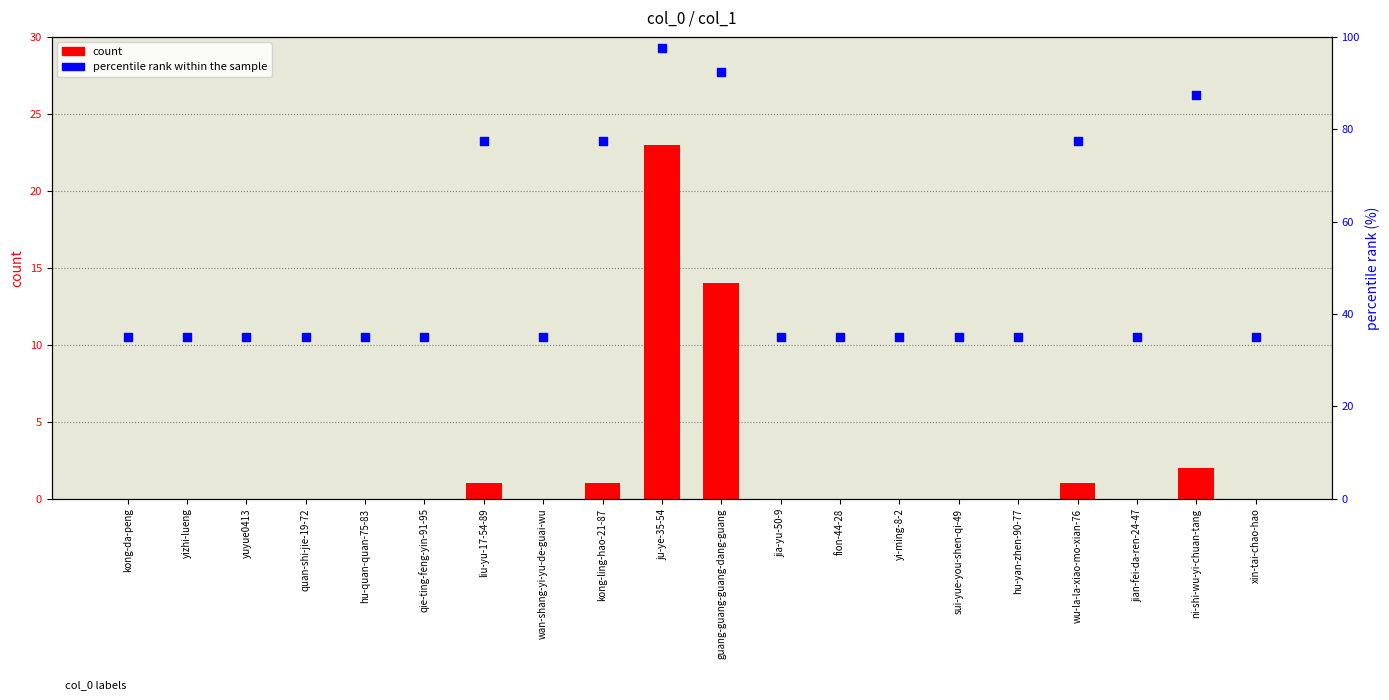

Which series contains the lowest Y value?

count